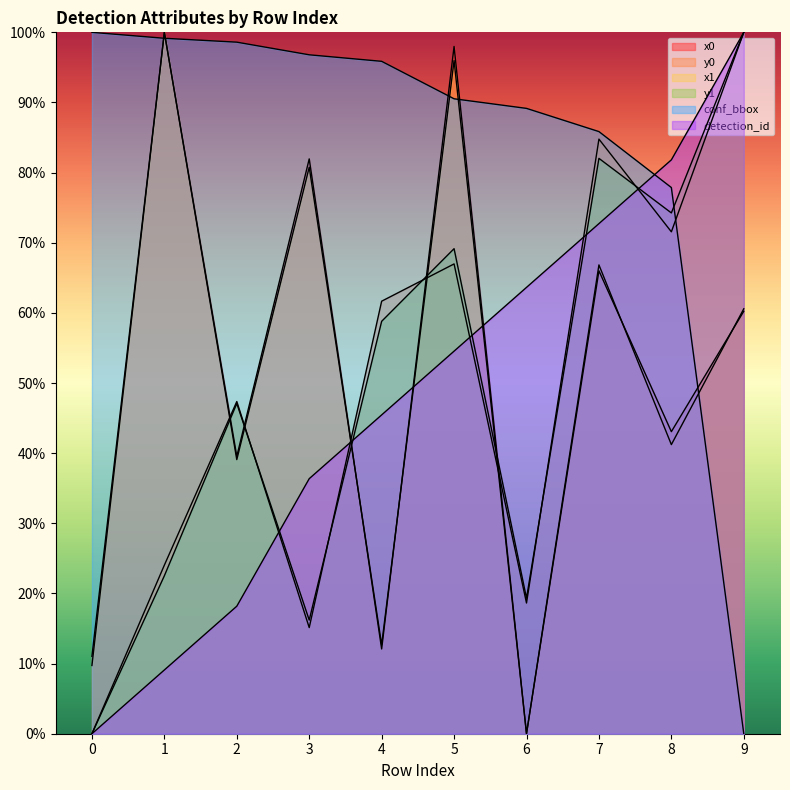

What is the value of the detection_id point at the 8th from the left?

72.7